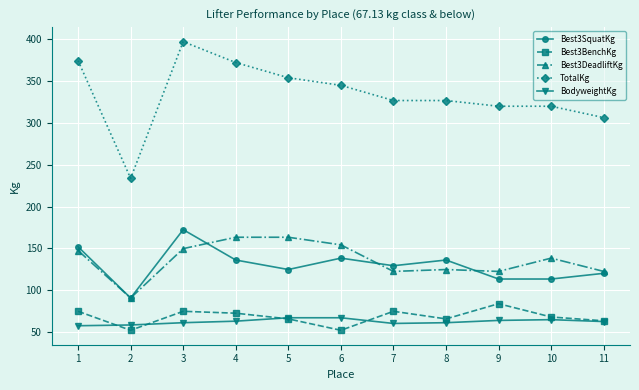

Where does the Best3DeadliftKg series first go above 138?

1